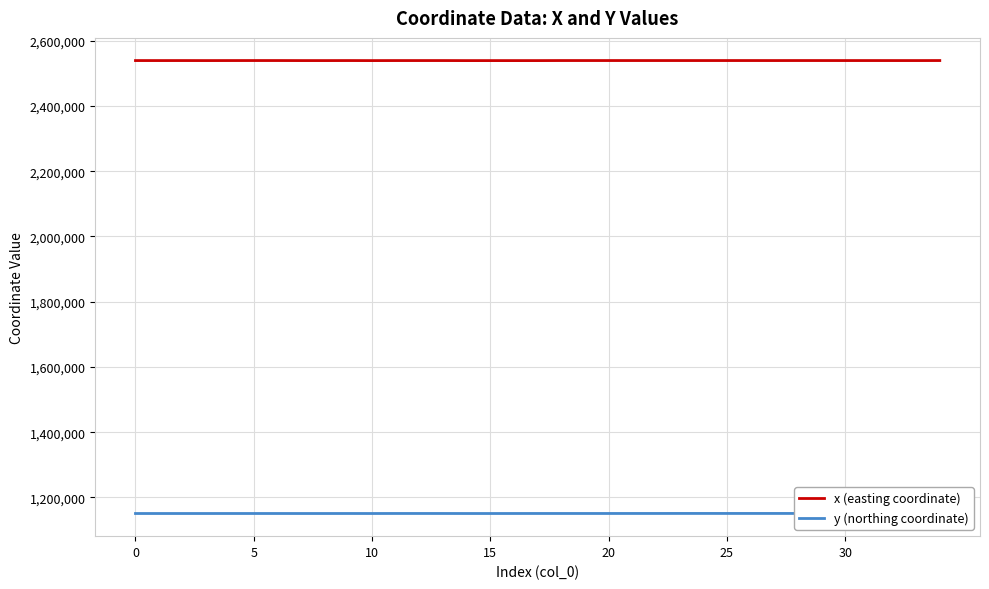

Rank the series by their maximum value, from lowest to highest.

y (northing coordinate), x (easting coordinate)